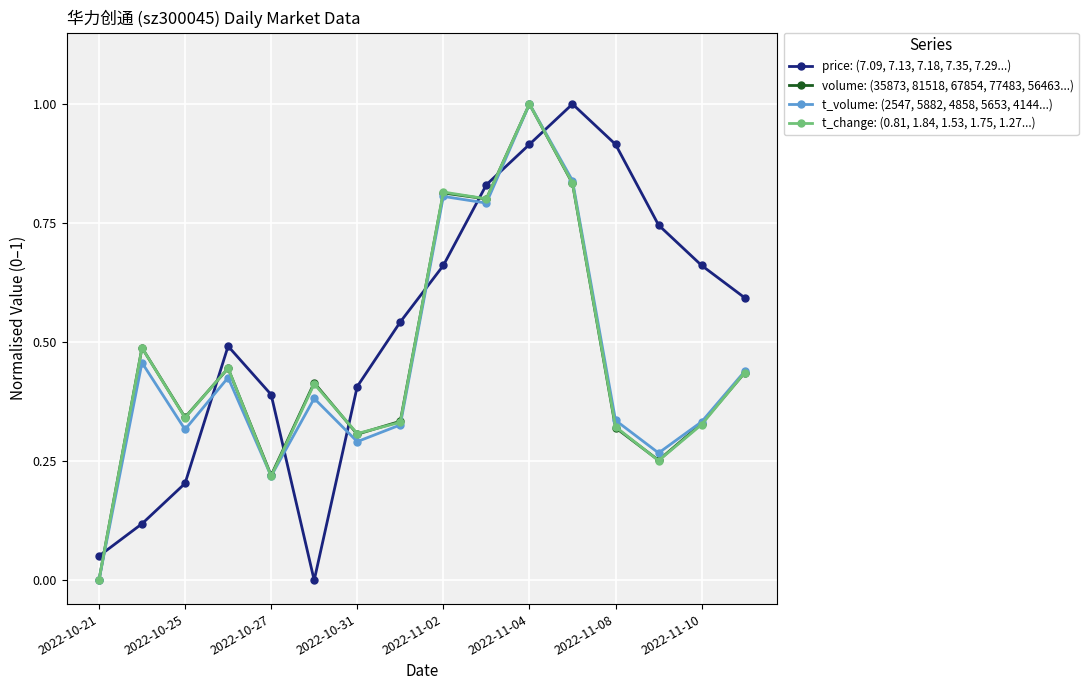

Which series has the largest total across all categories?

price: (7.09, 7.13, 7.18, 7.35, 7.29...)